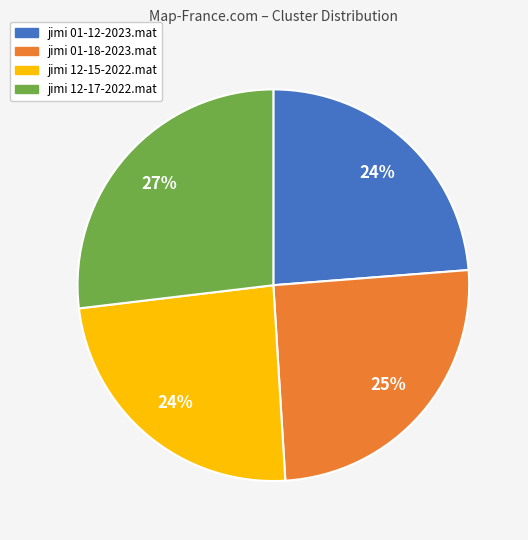

To the nearest percent, what portion does jimi 12-15-2022.mat represent?

24%